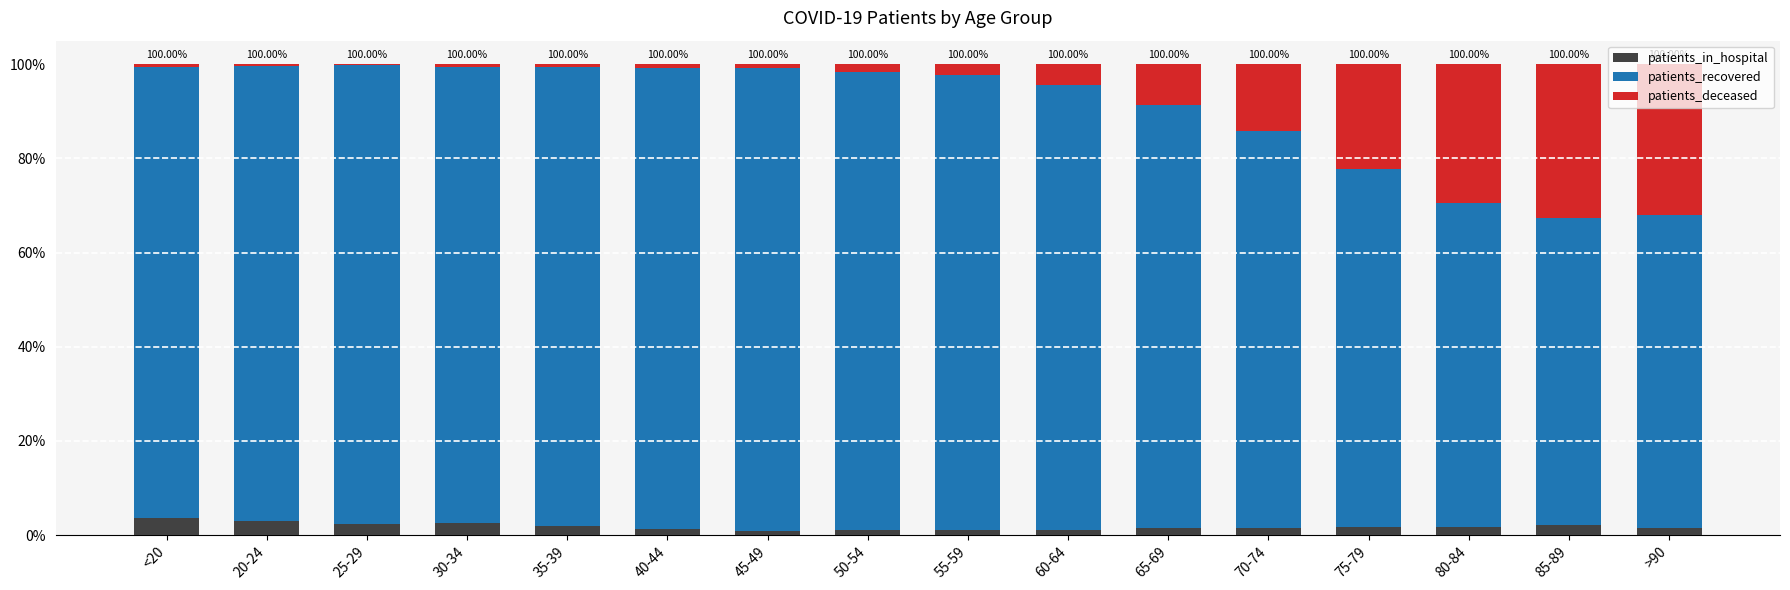

Does the chart contain stacked bars?

Yes